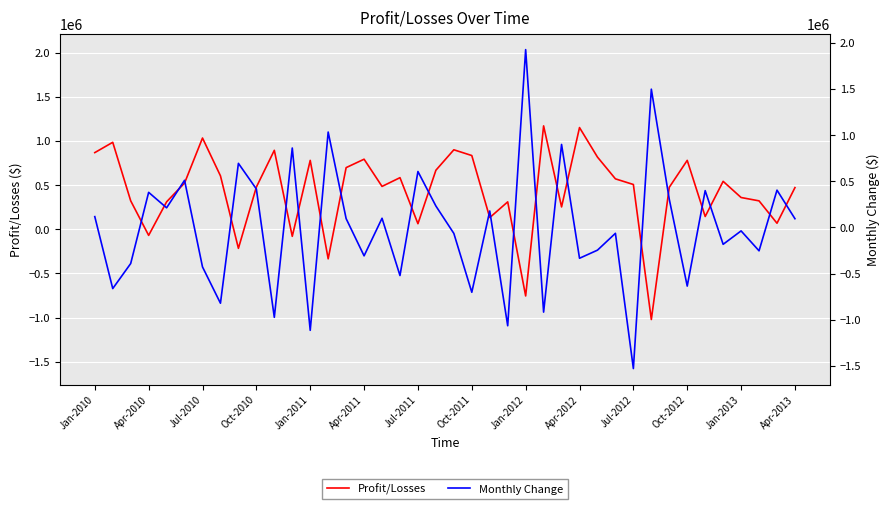

At how many categories does at least one series exceed 614495?

20